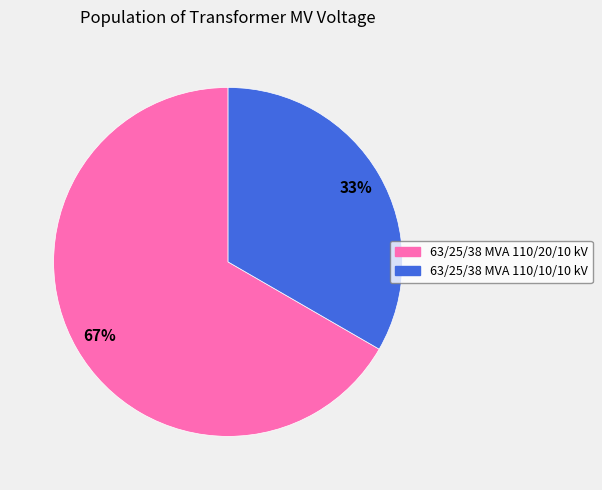

Does 63/25/38 MVA 110/20/10 kV represent more than half of the total?

Yes